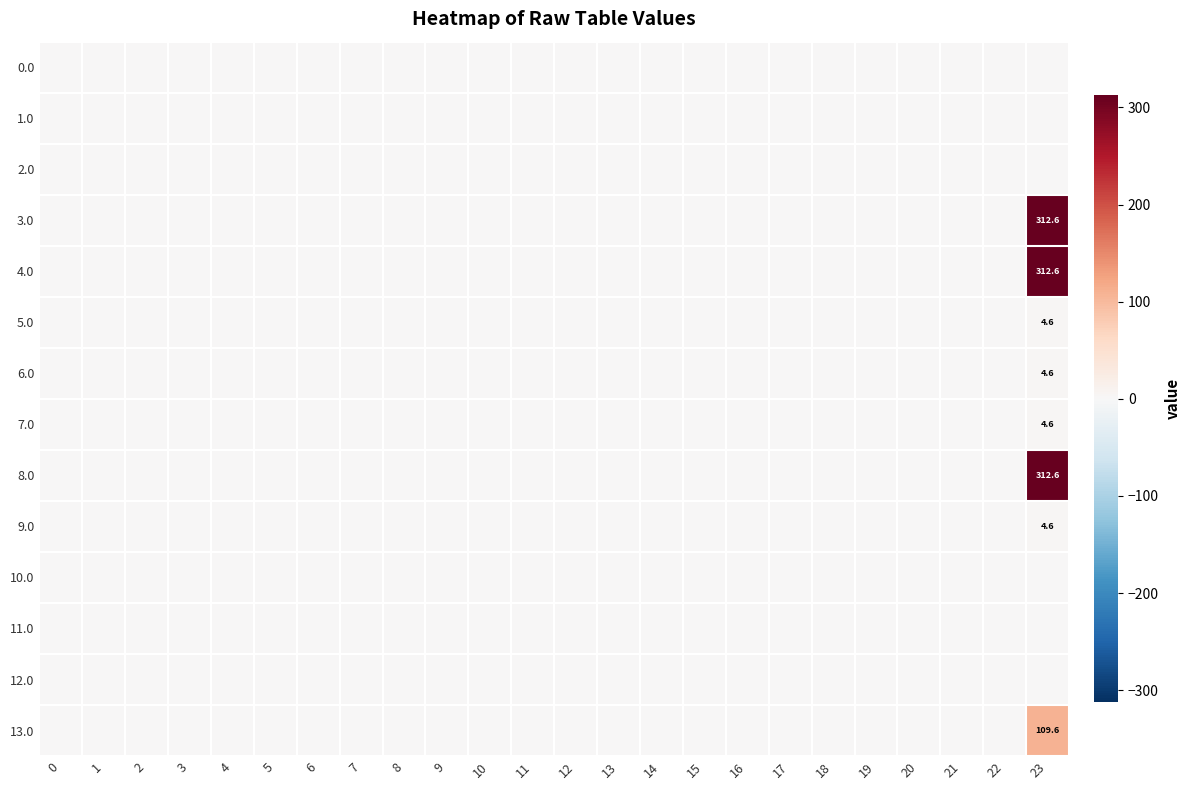

Between 22 and 3, which is larger?

22